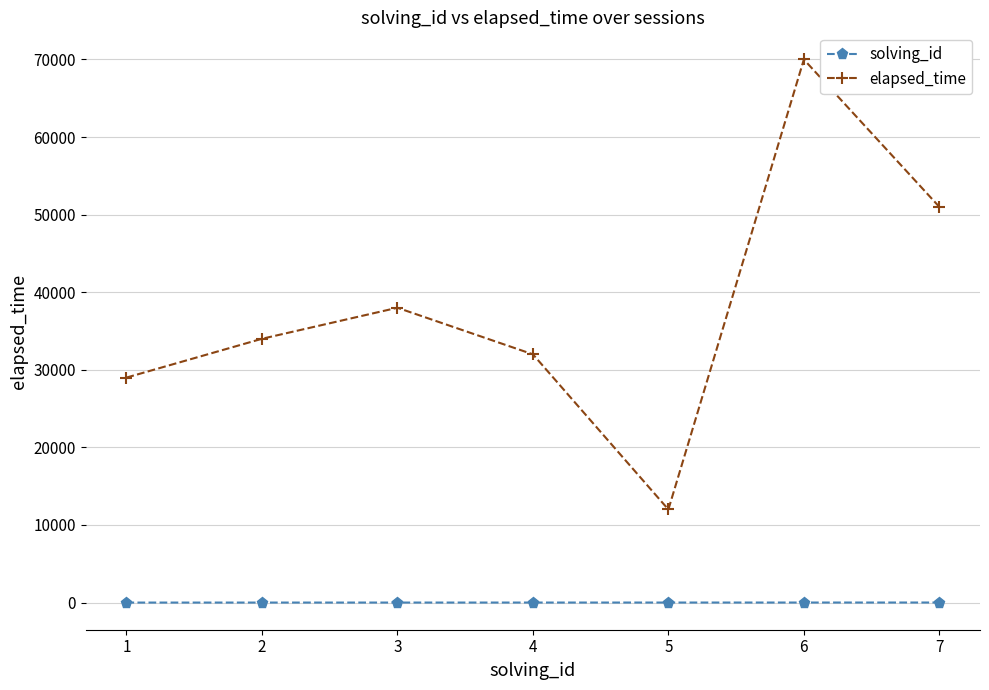

At which category is the sum across all series the highest?

6